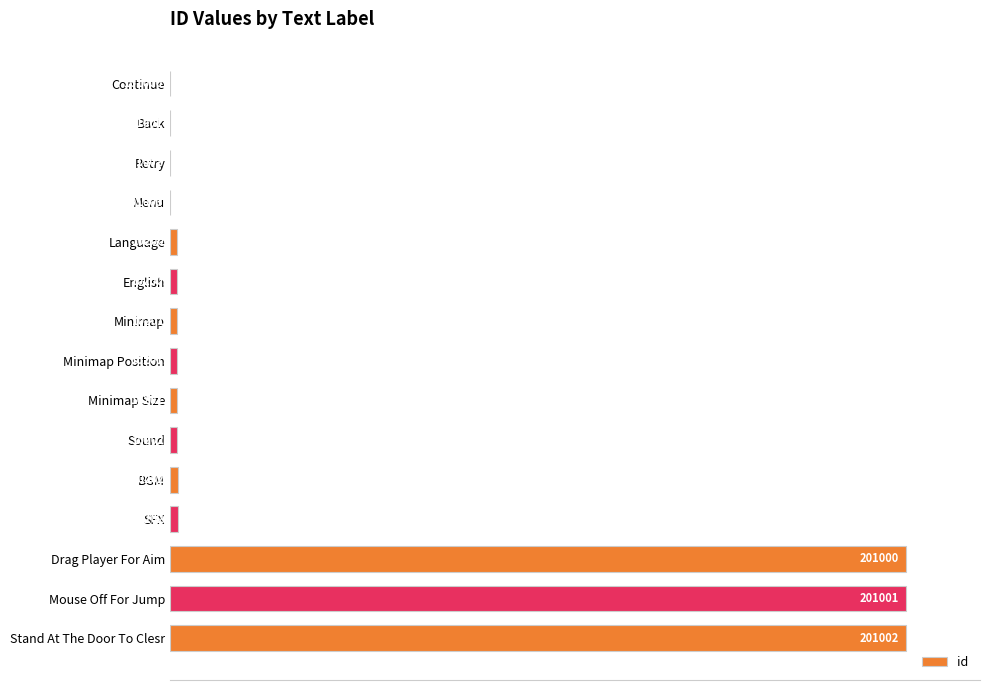

Are the bars horizontal?

Yes